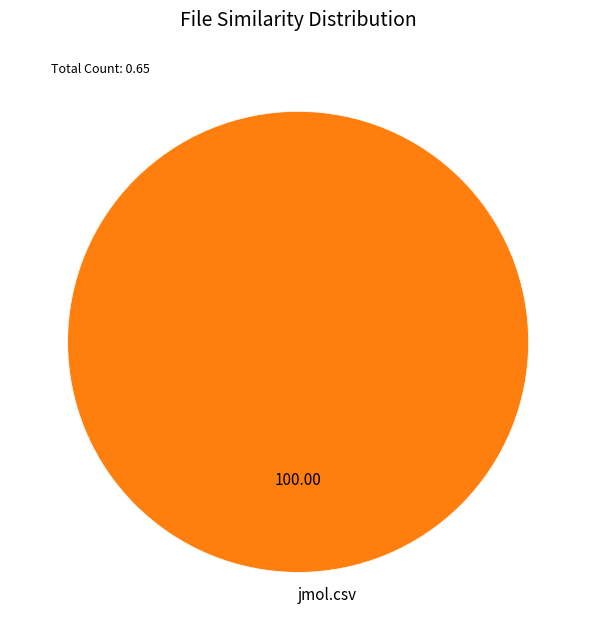

Is there any slice that represents more than half of the pie?

Yes